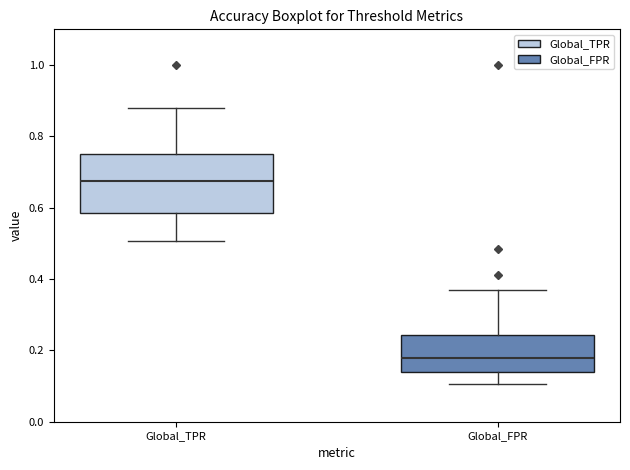

Reading left to right, read every box against the y-axis: the position of its median line, the range the box covers, and the ends of its whiskers. The values are not printed on the chart, so give them approximately, as read against the axis.

Global_TPR: median 0.68, box 0.58 to 0.74, whiskers 0.50 to 0.88
Global_FPR: median 0.18, box 0.14 to 0.24, whiskers 0.10 to 0.36